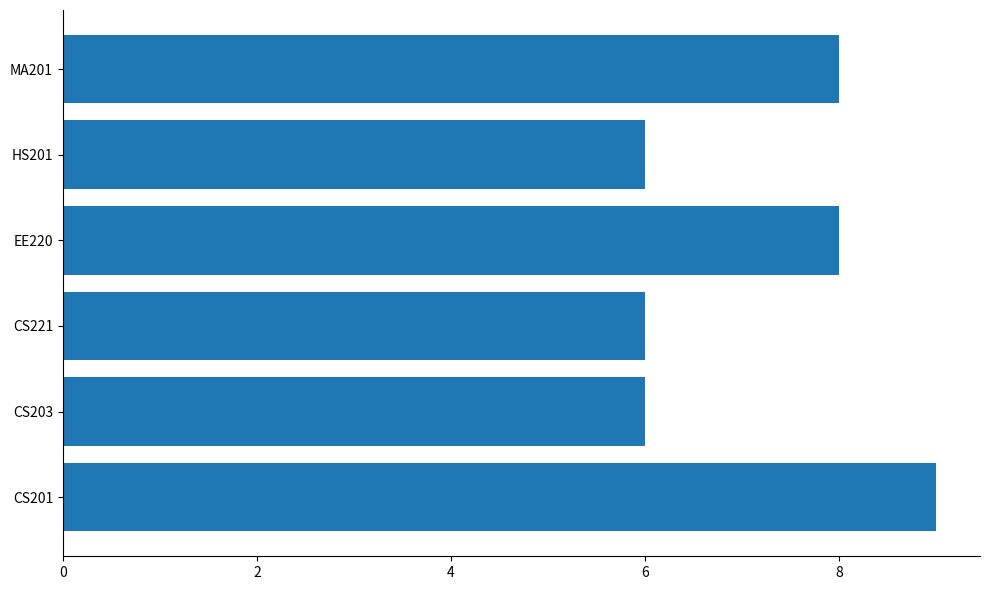

What is the change in value from CS221 to MA201?

+2